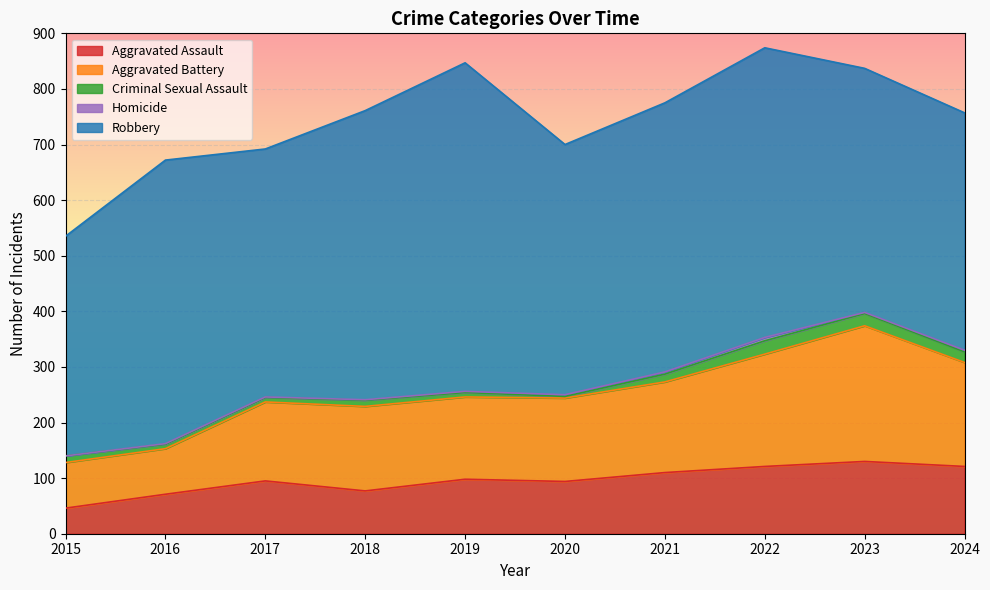

True or false: Robbery and Aggravated Battery intersect in this chart.

False